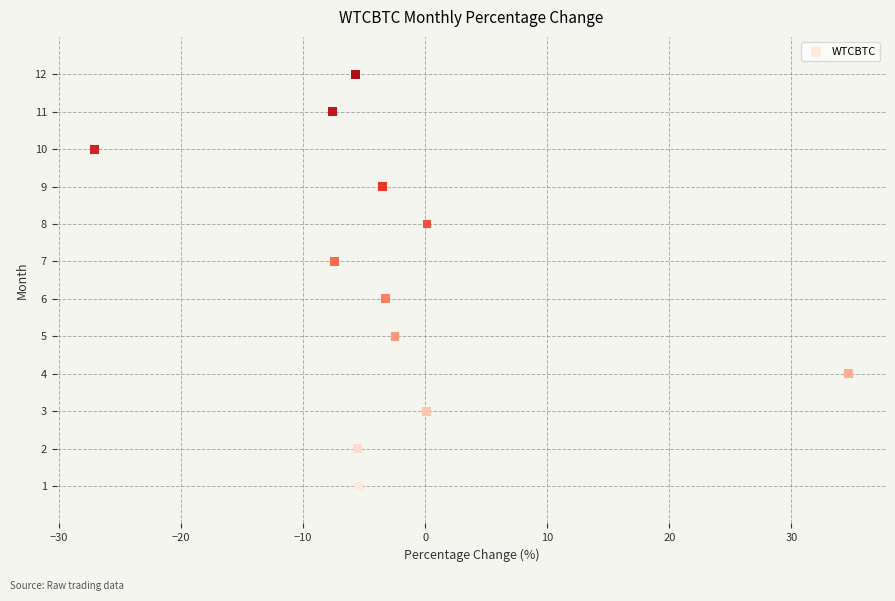

What is the range of Y values (max minus min)?

11